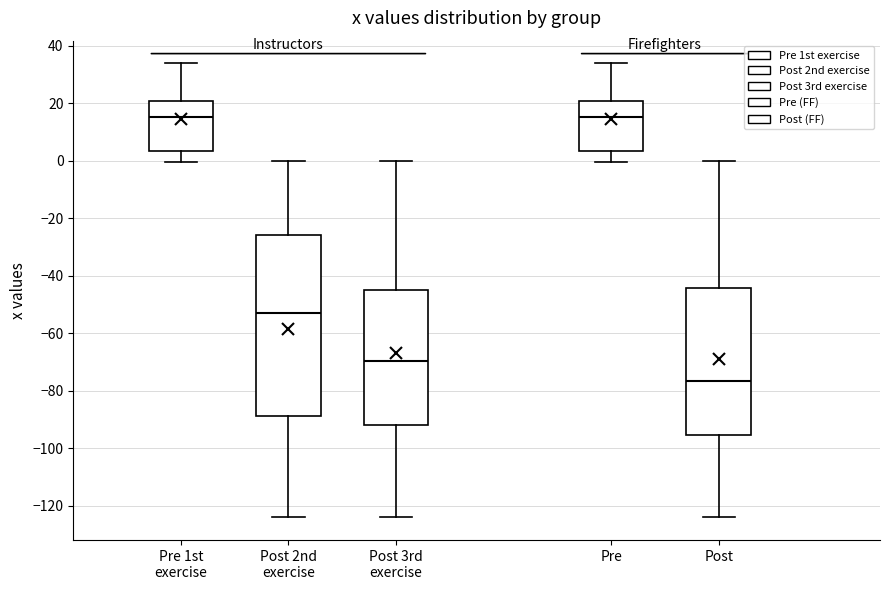

Which box is the tallest, from its lower edge to its upper edge?

Post 2nd exercise